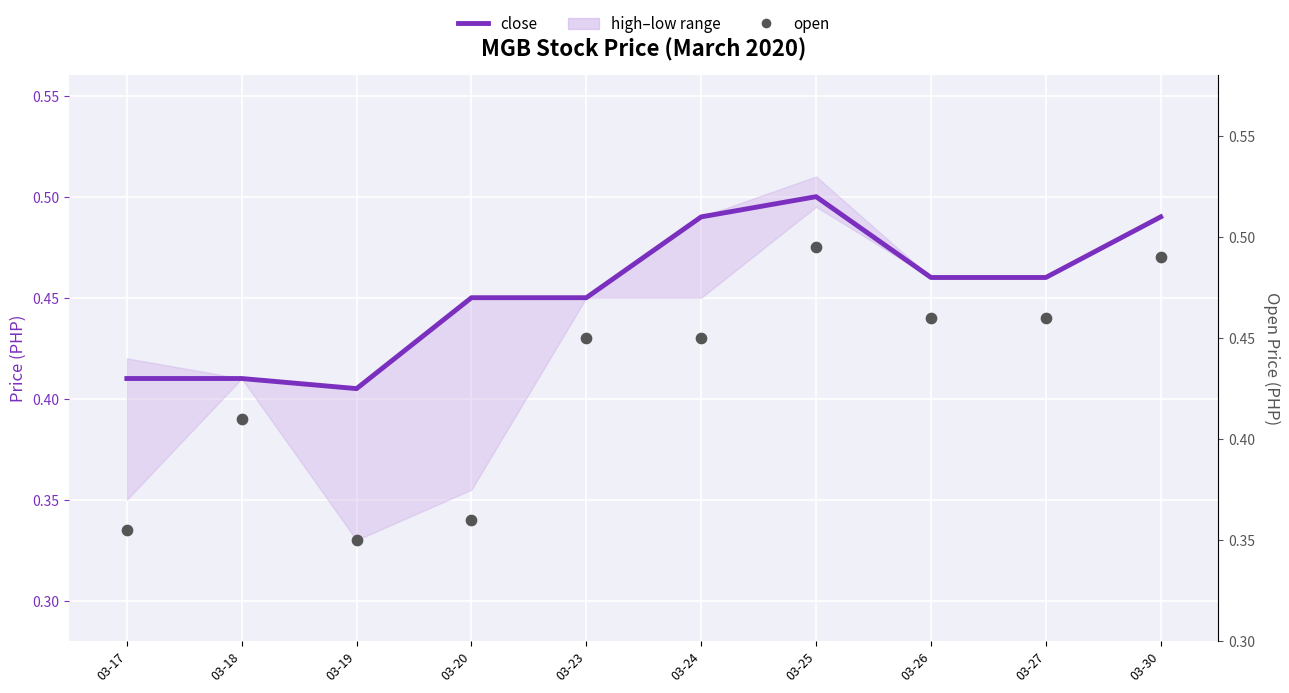

Which series has the largest Y range (max minus min)?

open